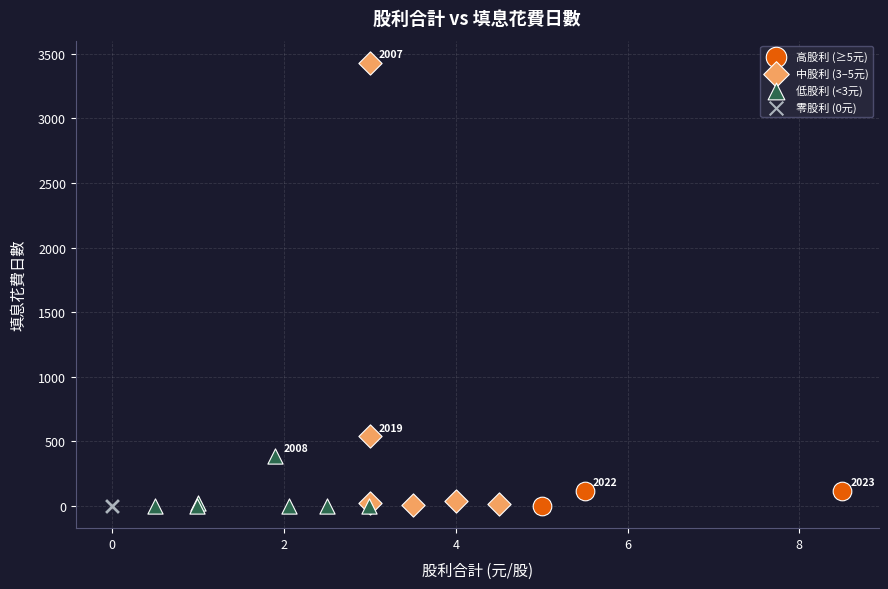

Which series contains the highest Y value?

中股利 (3–5元)